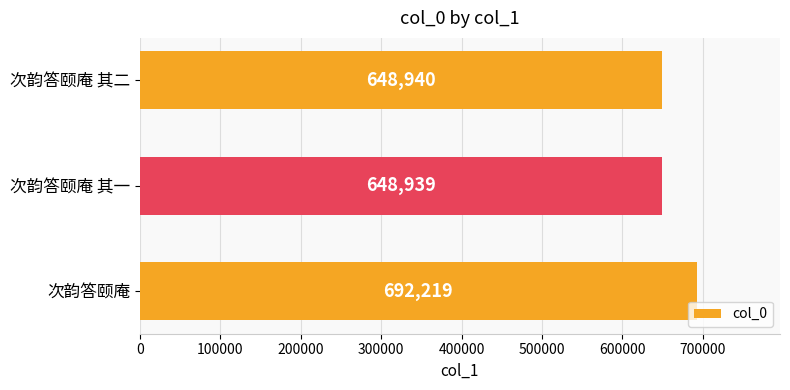

Where is the data nearest to the value 670579?

次韵答颐庵 其二